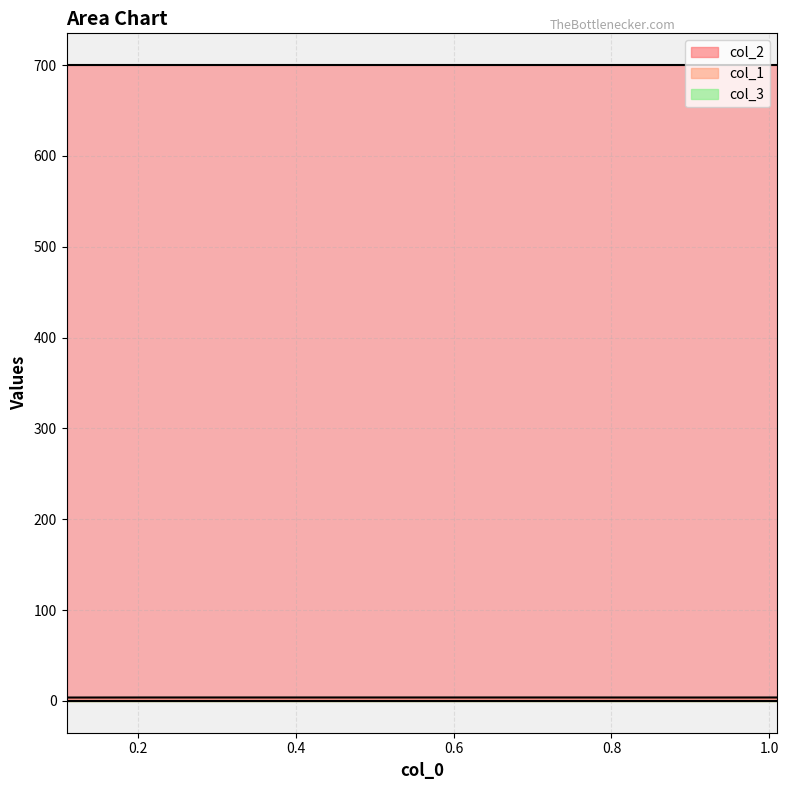

What is the value of the col_1 point at the 2nd from the left?

3.8